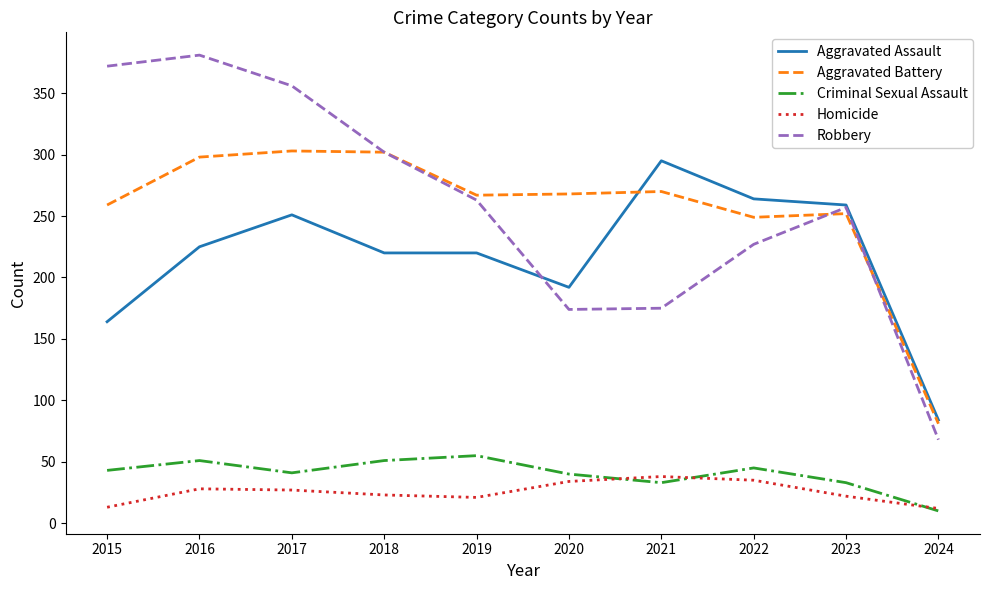

Which series has the widest spread of values?

Robbery